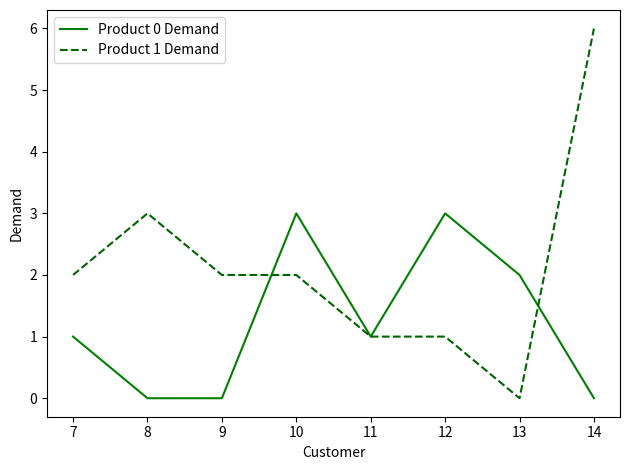

Reading right to left, transcribe all the data shown in this chart.

Product 0 Demand: 14=0	13=2	12=3	11=1	10=3	9=0	8=0	7=1
Product 1 Demand: 14=6	13=0	12=1	11=1	10=2	9=2	8=3	7=2